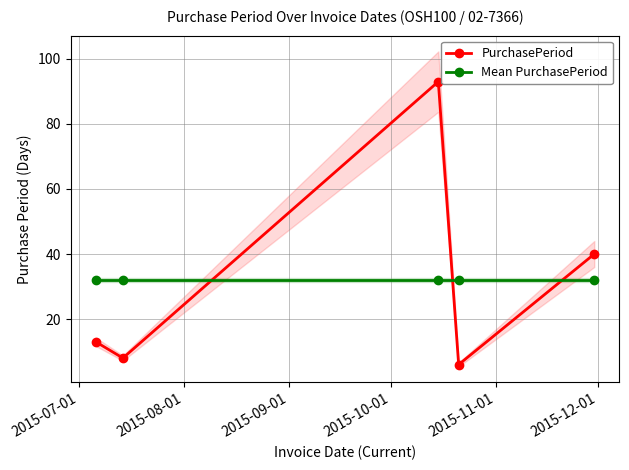

How many categories are shown in the chart?

5